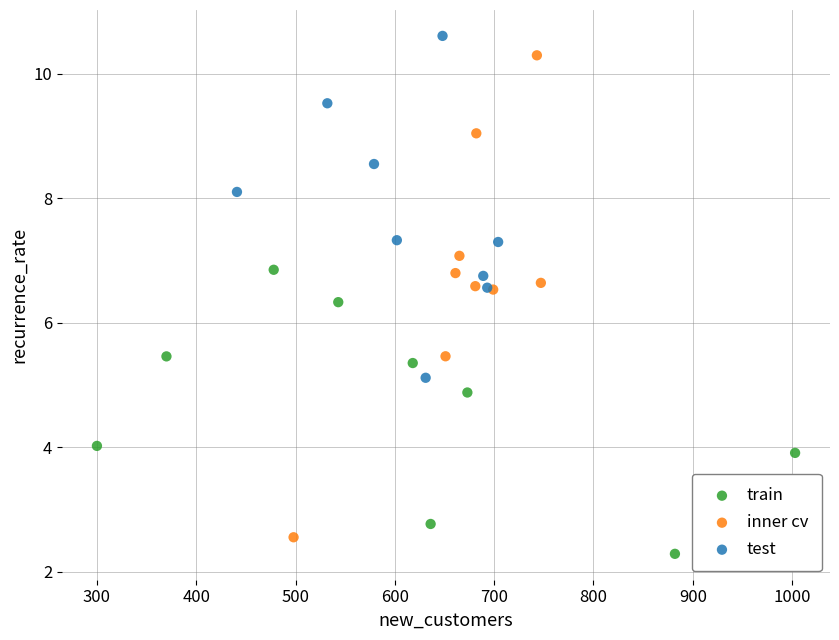

Which series has the widest spread of Y values?

inner cv